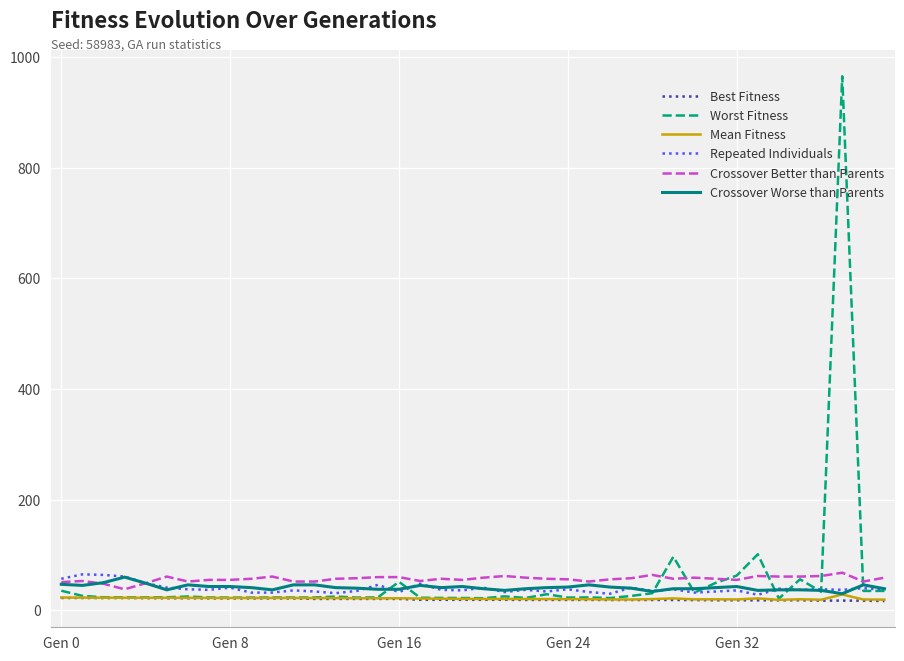

What is the maximum value for Crossover Better than Parents?

68.0